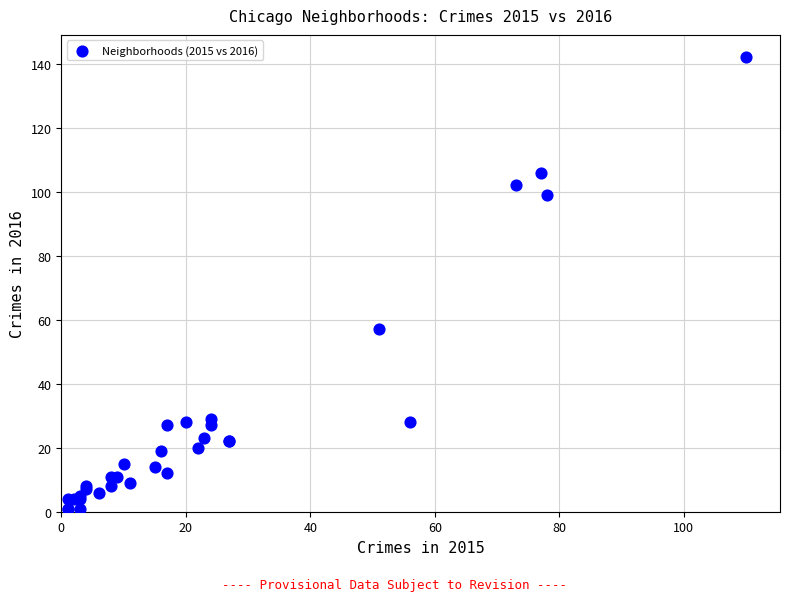

What Y value in the scatter plot is closest to 71?

57